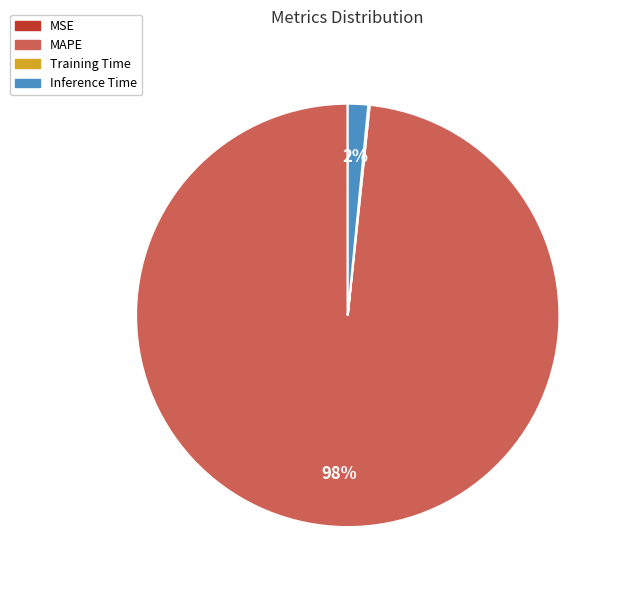

To the nearest percent, what percentage of the pie is Inference Time?

2%